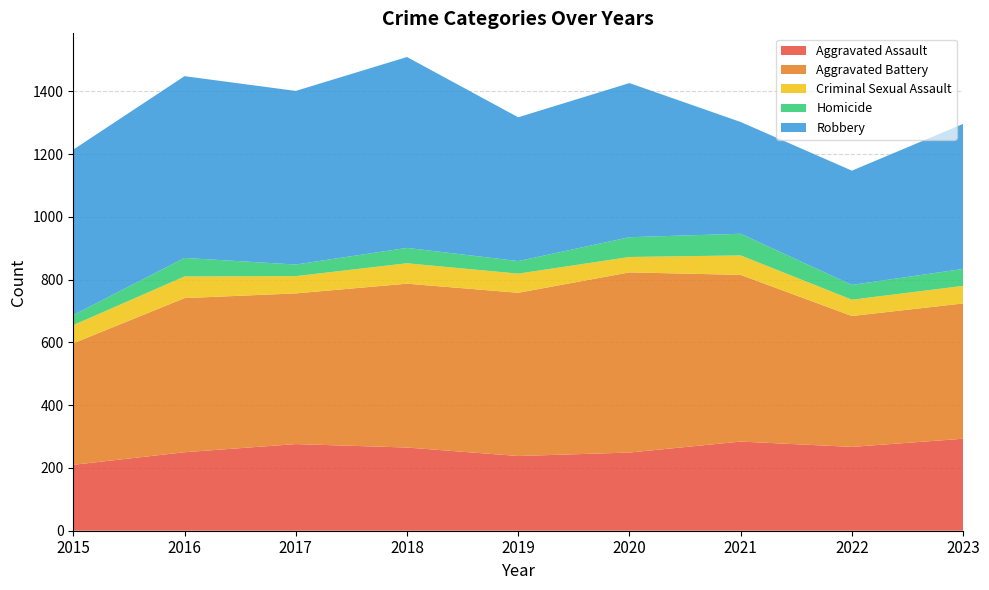

Reading left to right, list all the values displayed in this chart.

Aggravated Assault: 210	250	276	265	238	249	284	267	293
Aggravated Battery: 387	491	480	522	520	574	531	417	431
Criminal Sexual Assault: 58	69	55	65	61	49	62	52	56
Homicide: 32	59	37	49	40	63	69	47	54
Robbery: 527	579	553	608	458	491	356	364	462